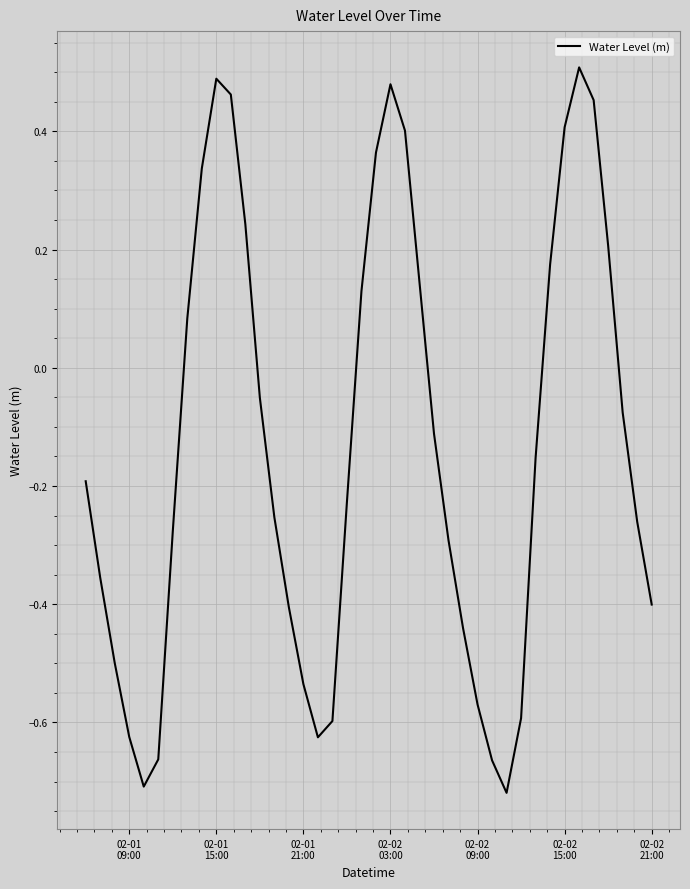

What is the difference between the maximum and minimum values?

1.2